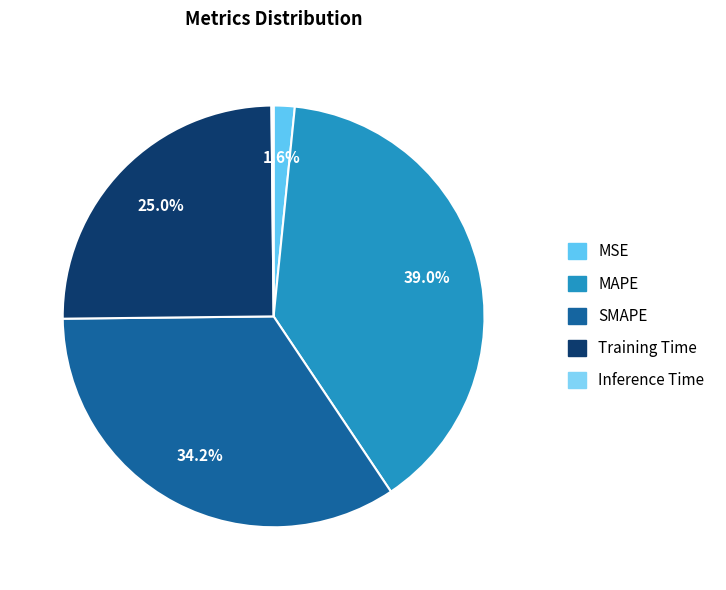

Rank the categories by value from highest to lowest.

MAPE, SMAPE, Training Time, MSE, Inference Time